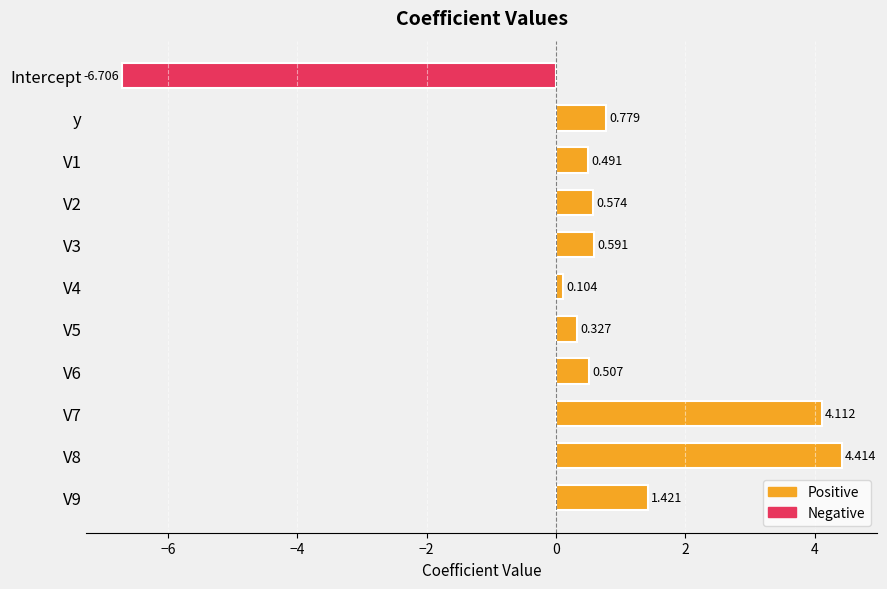

What is the label of the 11th bar from the bottom?

Intercept